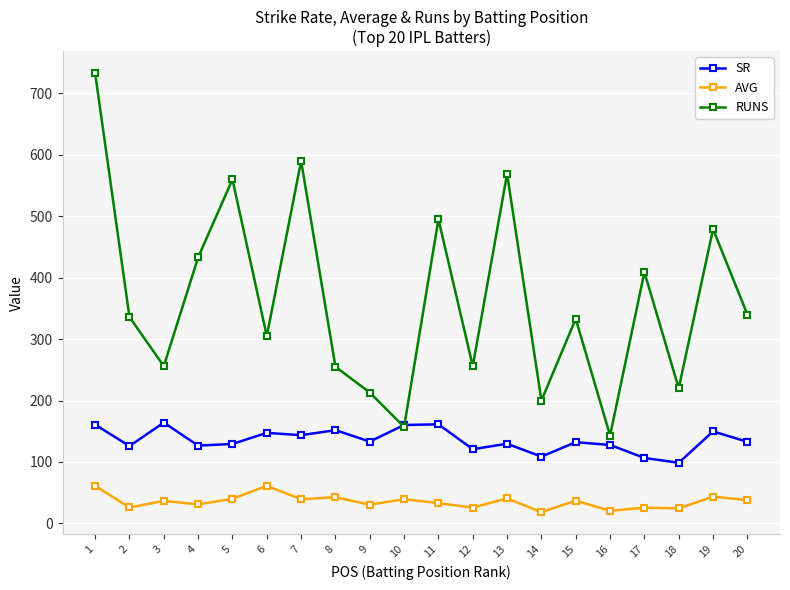

Between 5 and 15, which series saw the biggest shift?

RUNS